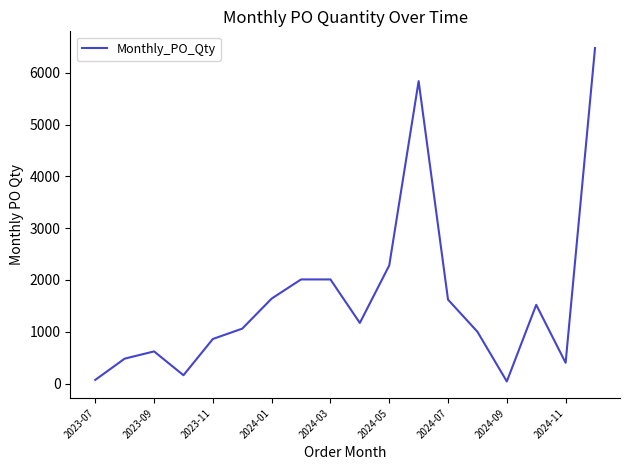

Does the chart have visible grid lines?

No